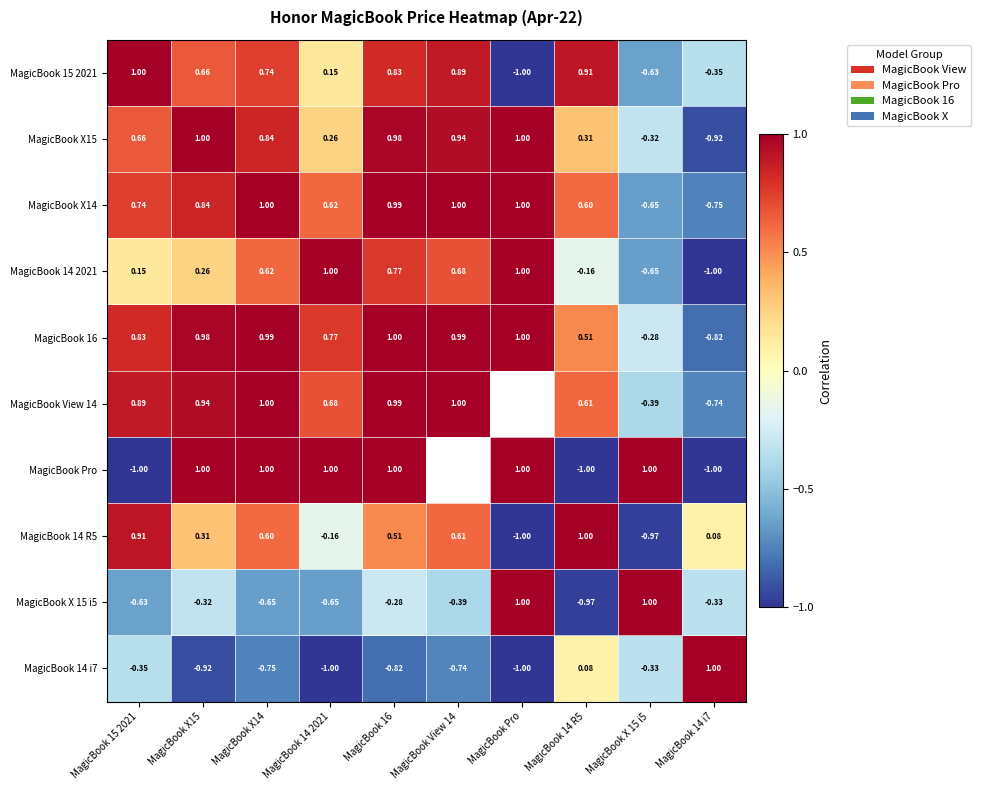

At which label is MagicBook X14 closest to 0?

MagicBook 14 R5